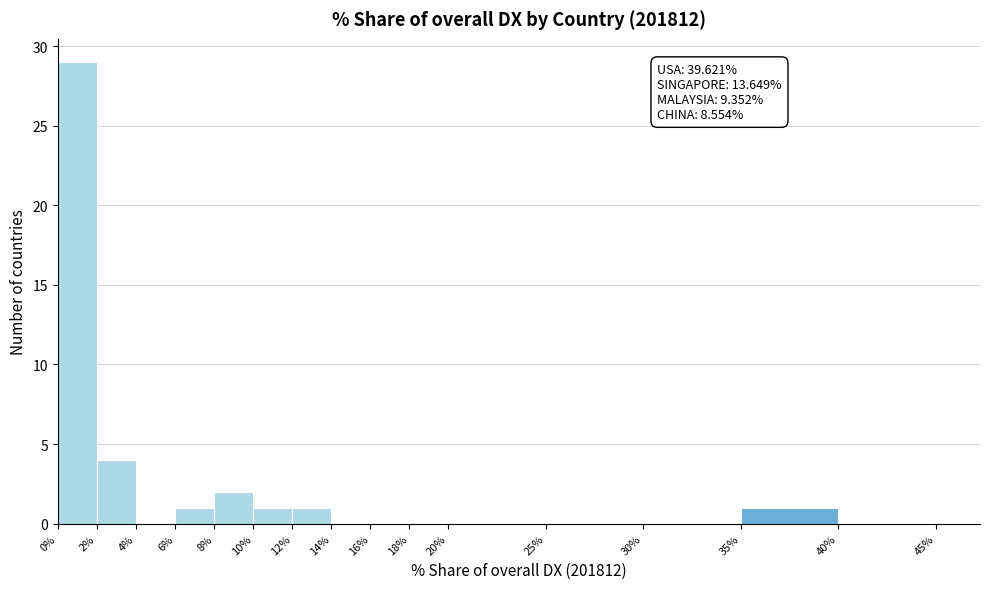

Which range on the x-axis has the tallest bar?

0% to 2%